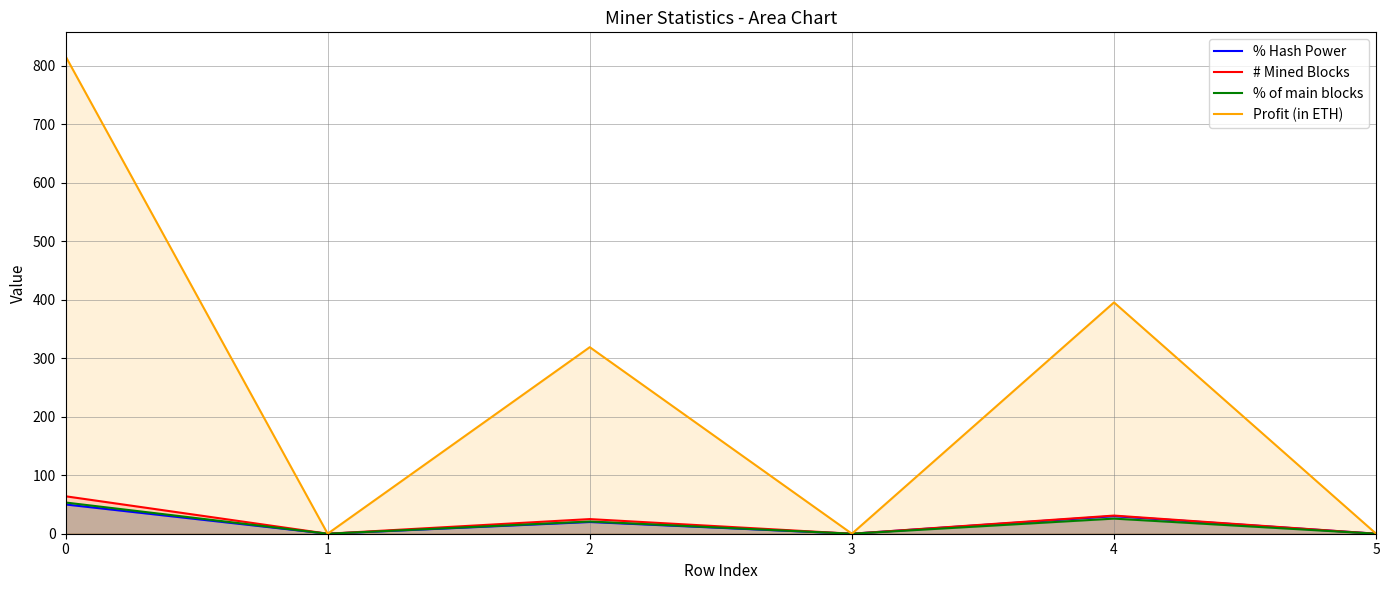

Rank the series by their maximum value, from highest to lowest.

Profit (in ETH), # Mined Blocks, % of main blocks, % Hash Power